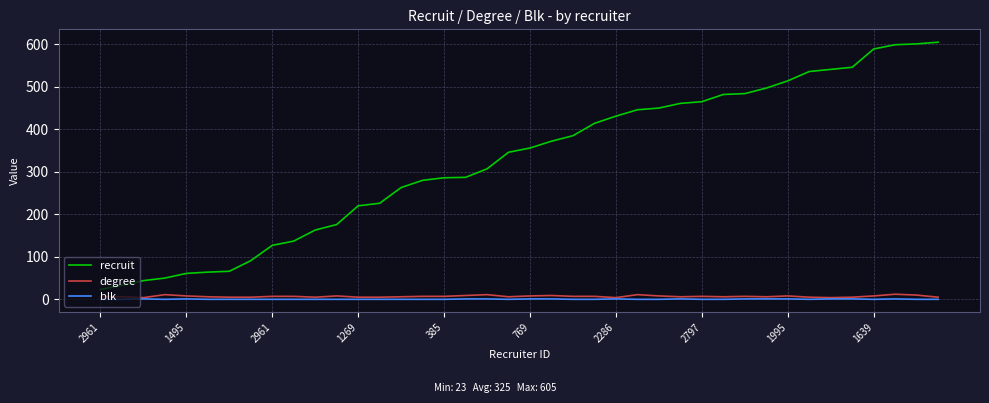

List the series in order of their peak value, lowest first.

blk, degree, recruit